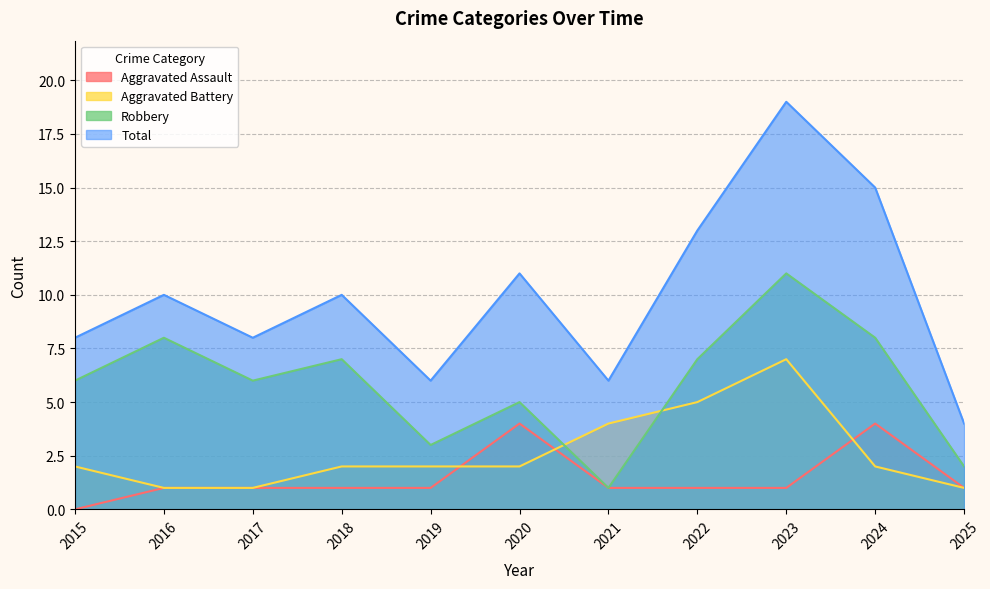

What is the total value across all series at 2024?

29